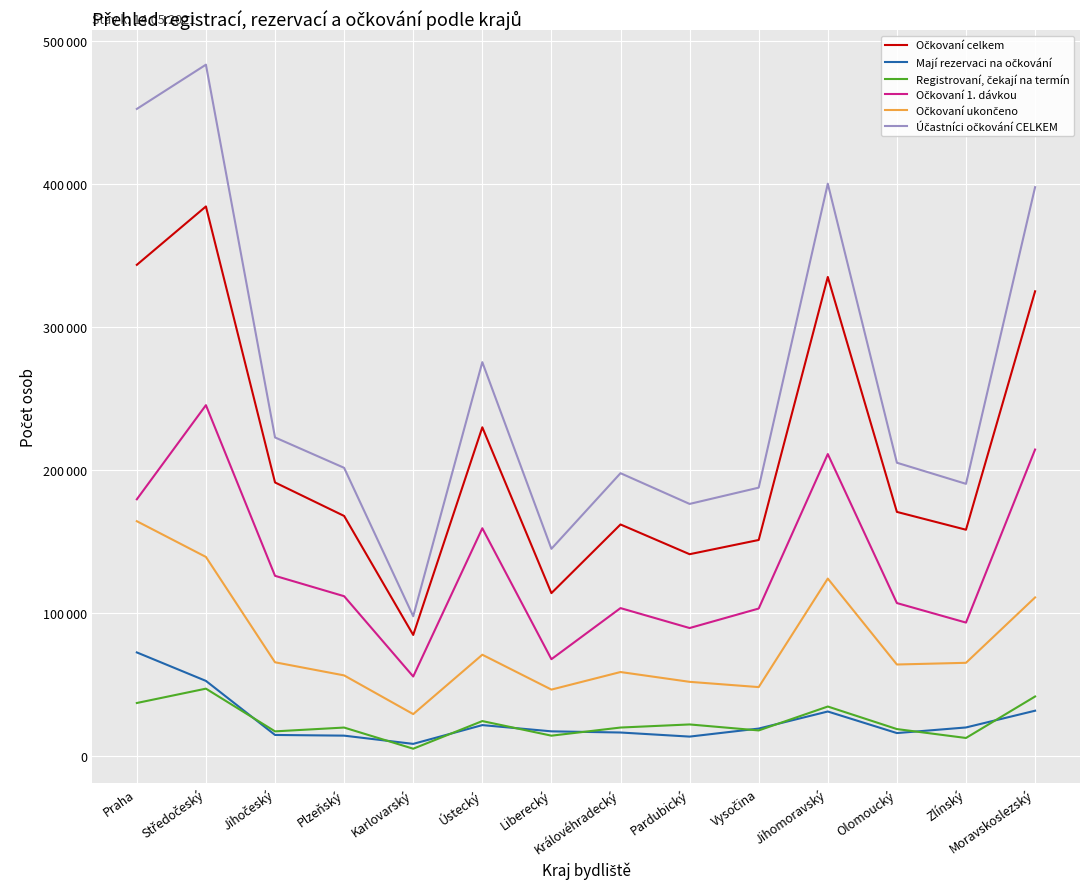

List the labels in order of Účastníci očkování CELKEM value, largest first.

Středočeský, Praha, Jihomoravský, Moravskoslezský, Ústecký, Jihočeský, Olomoucký, Plzeňský, Královéhradecký, Zlínský, Vysočina, Pardubický, Liberecký, Karlovarský